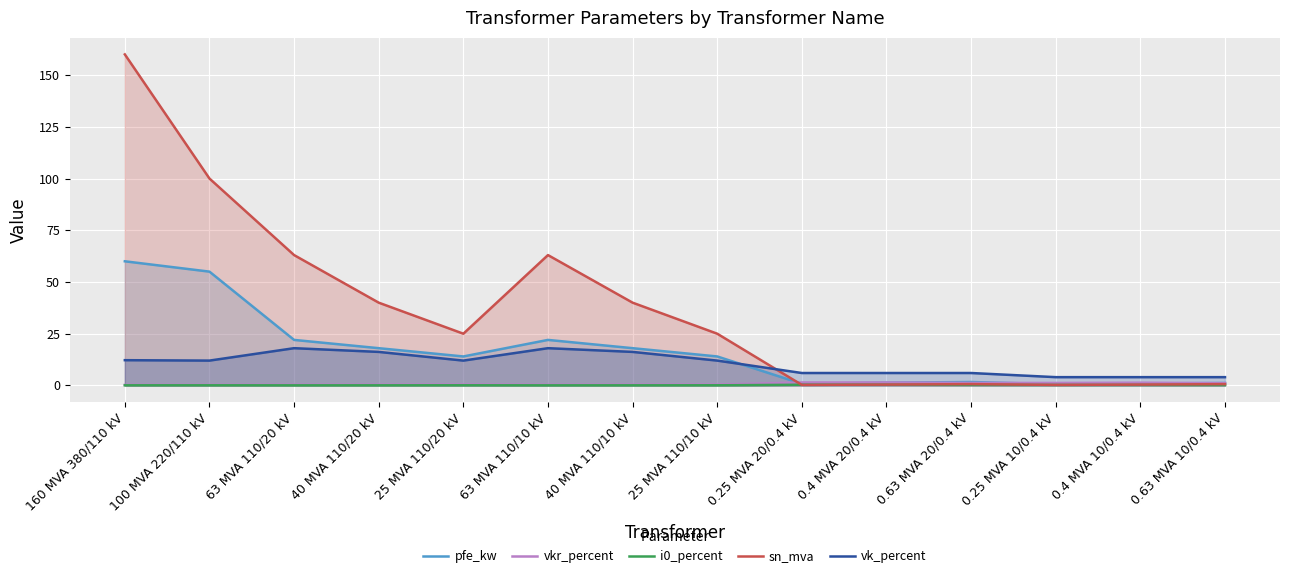

Between 0.25 MVA 20/0.4 kV and 0.4 MVA 10/0.4 kV, which series saw the biggest shift?

vk_percent